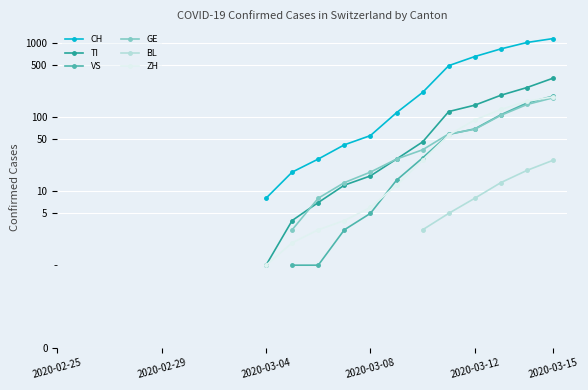

What are all the series names shown in the legend?

CH, TI, VS, GE, BL, ZH